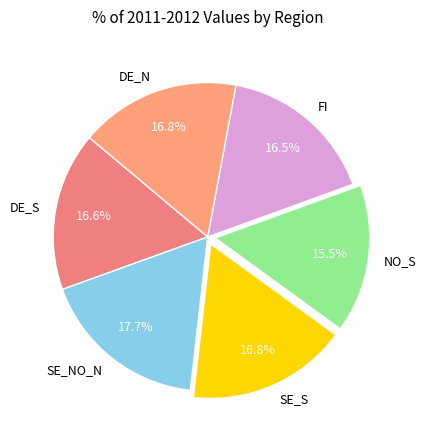

To the nearest percent, what is the difference between the NO_S and SE_NO_N slice percentages?

2%